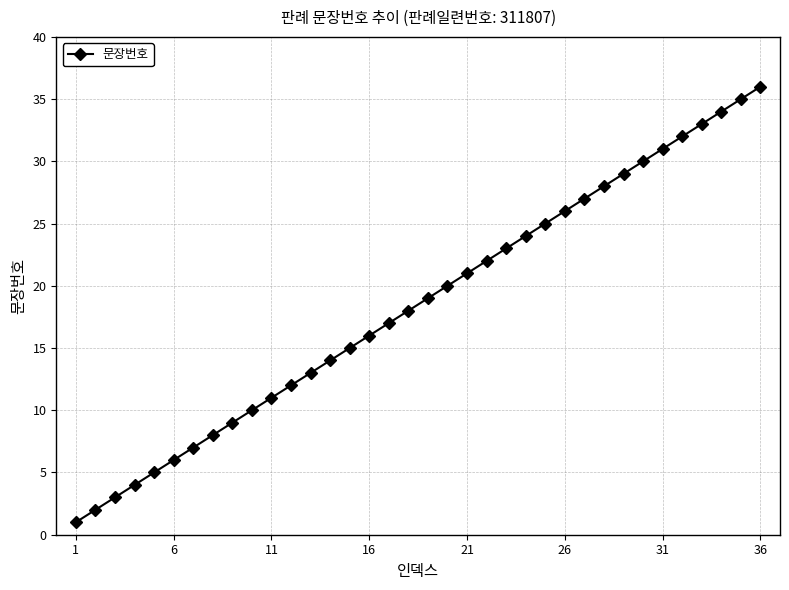

What is the maximum value shown in the chart?

36